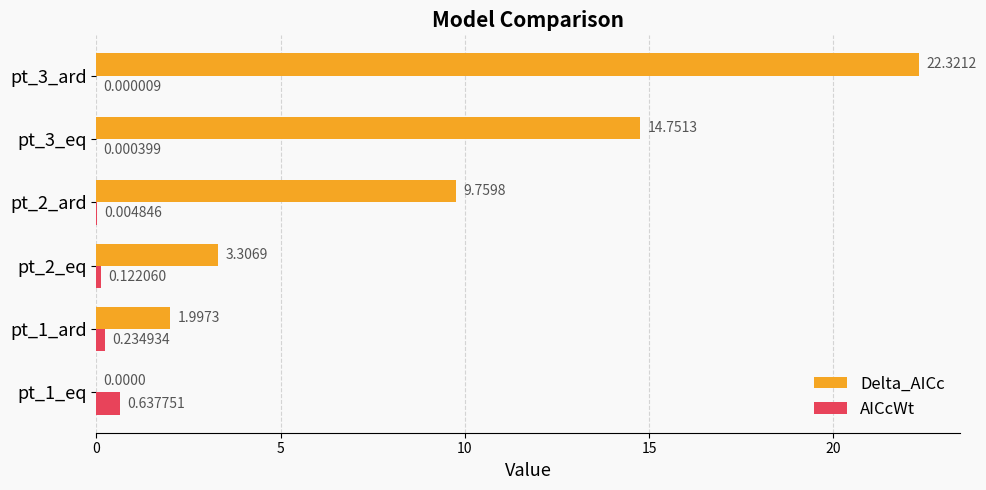

Which series has the largest total across all categories?

Delta_AICc